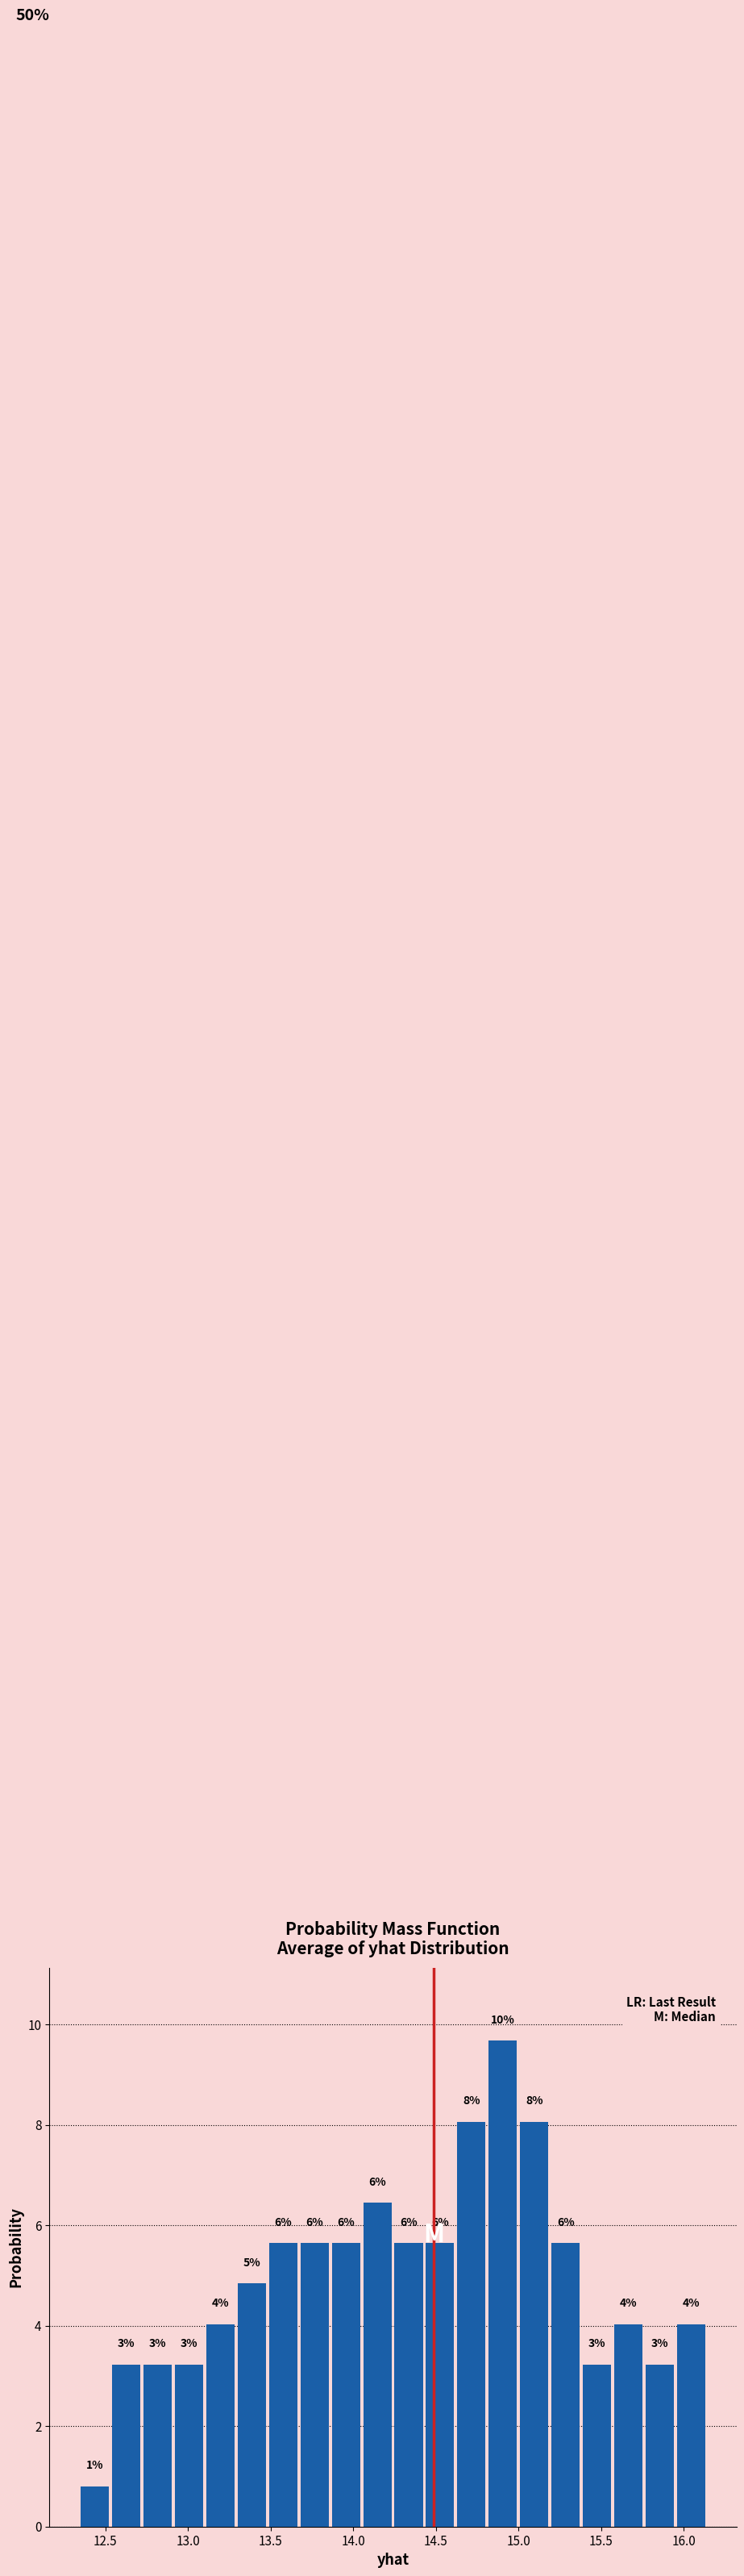

Around what value on the x-axis is the tallest bar? Give the approximate position of its centre, as read against the axis.

14.90